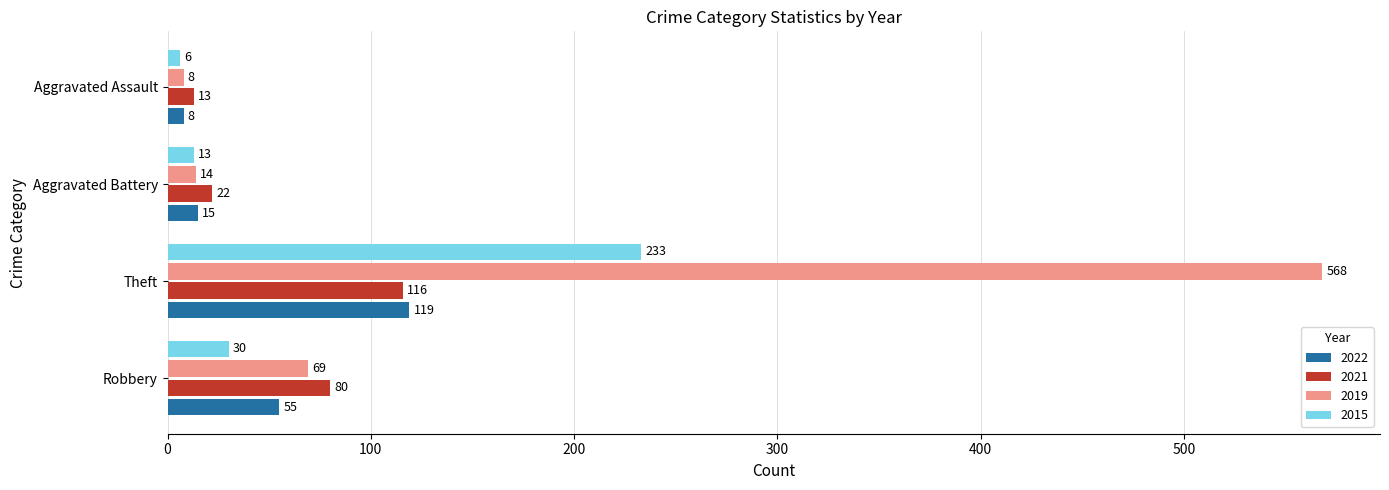

What are all the series names shown in the legend?

2022, 2021, 2019, 2015